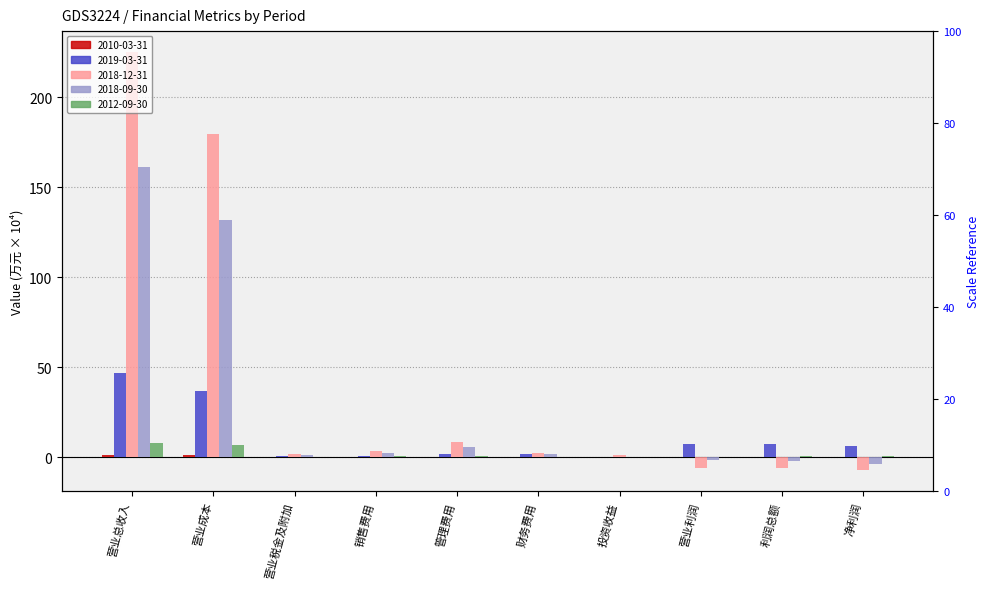

At which category is the sum across all series the highest?

营业总收入